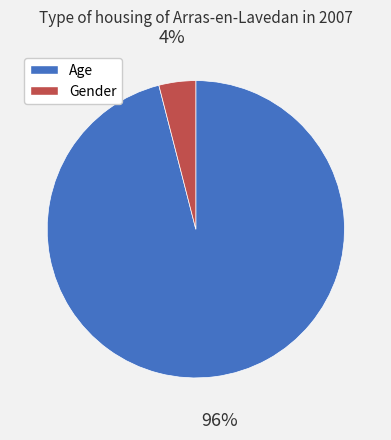

Rank the categories by value from lowest to highest.

Gender, Age